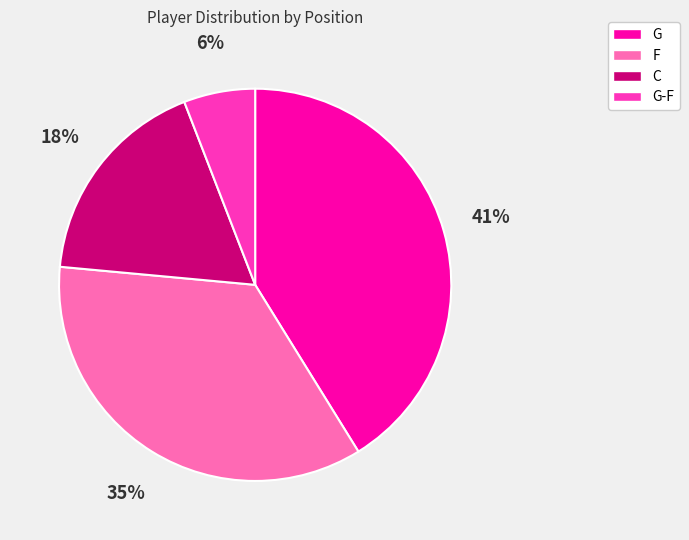

What percentage is the G-F slice, to the nearest percent?

6%